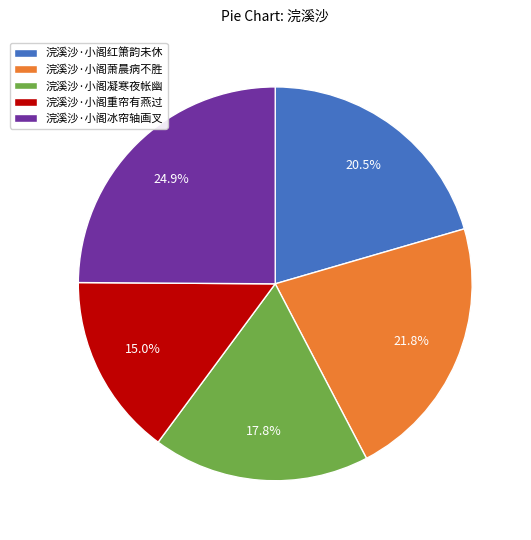

Is 浣溪沙·小阁凝寒夜帐幽 the majority of the pie?

No